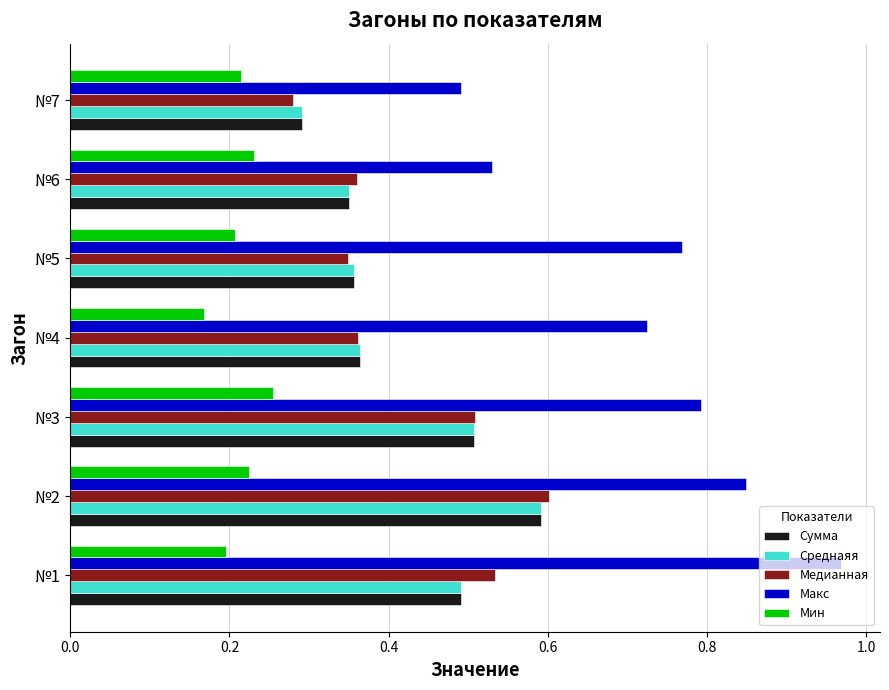

Which label corresponds to the smallest value in the chart?

№4